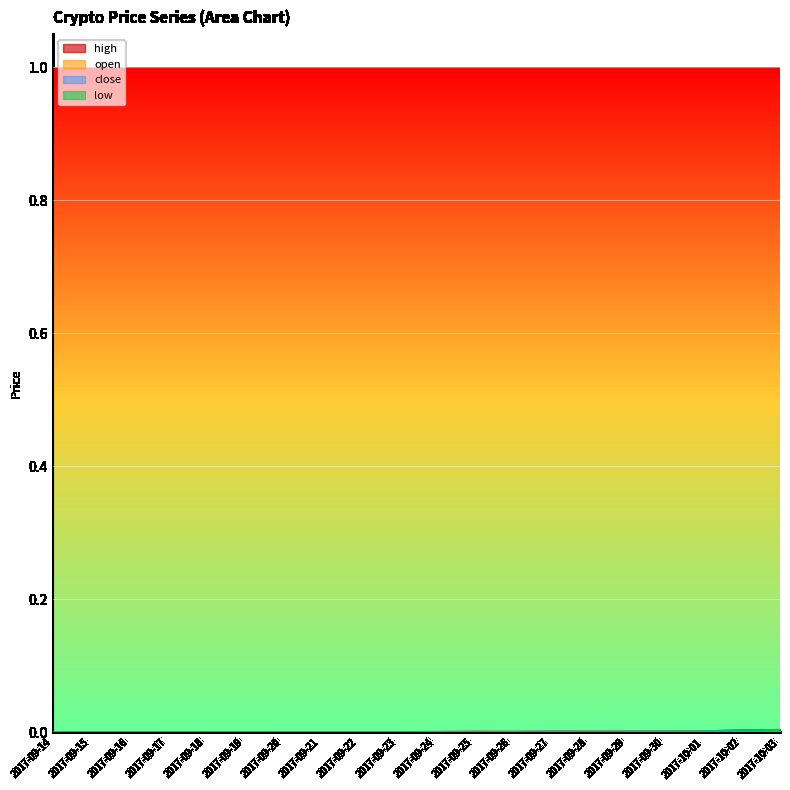

Does the chart display data point markers on the line(s)?

No